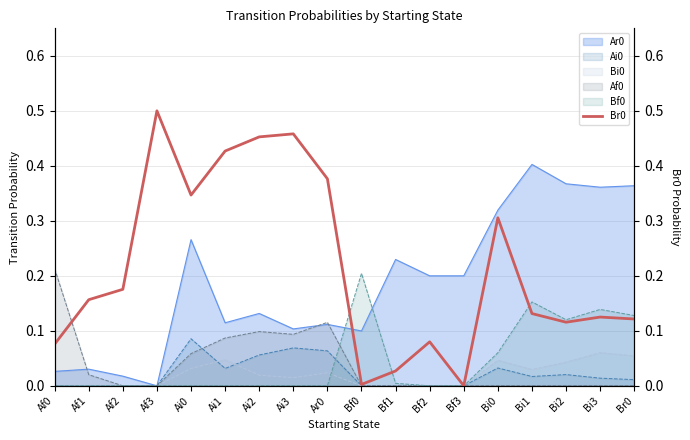

How many interior local valleys (lower than both neighbors) does the data have?

4